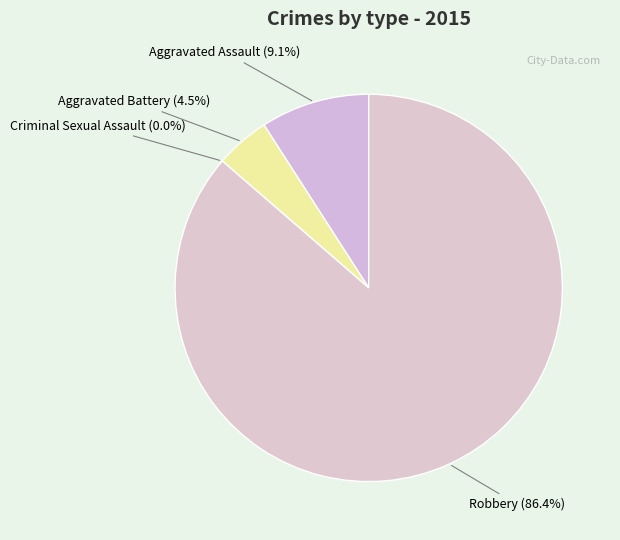

Which category accounts for the majority?

Robbery